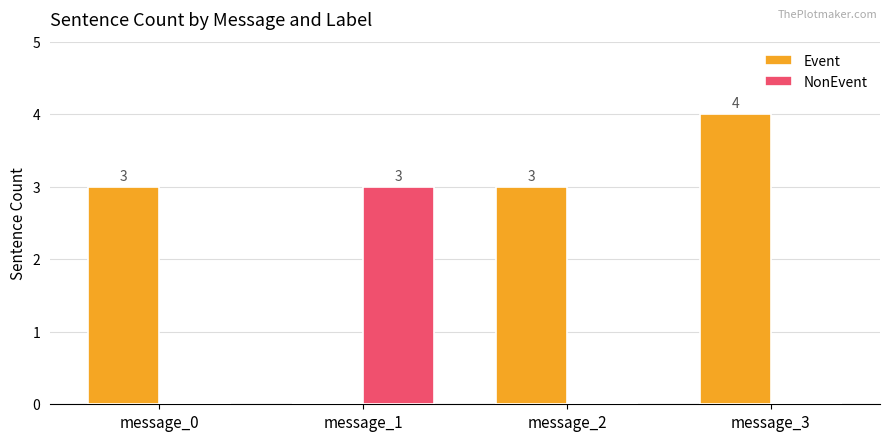

Which series has the largest total across all categories?

Event